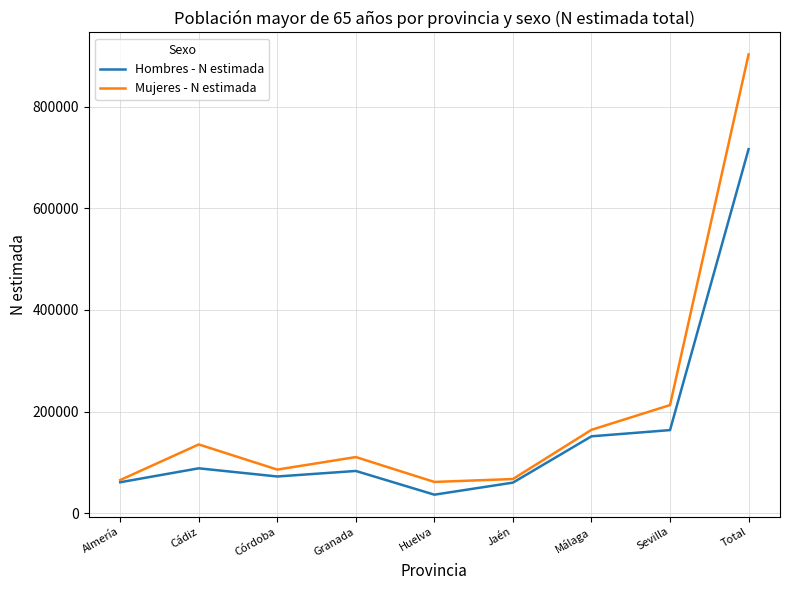

What is the maximum value shown in the chart?

902698